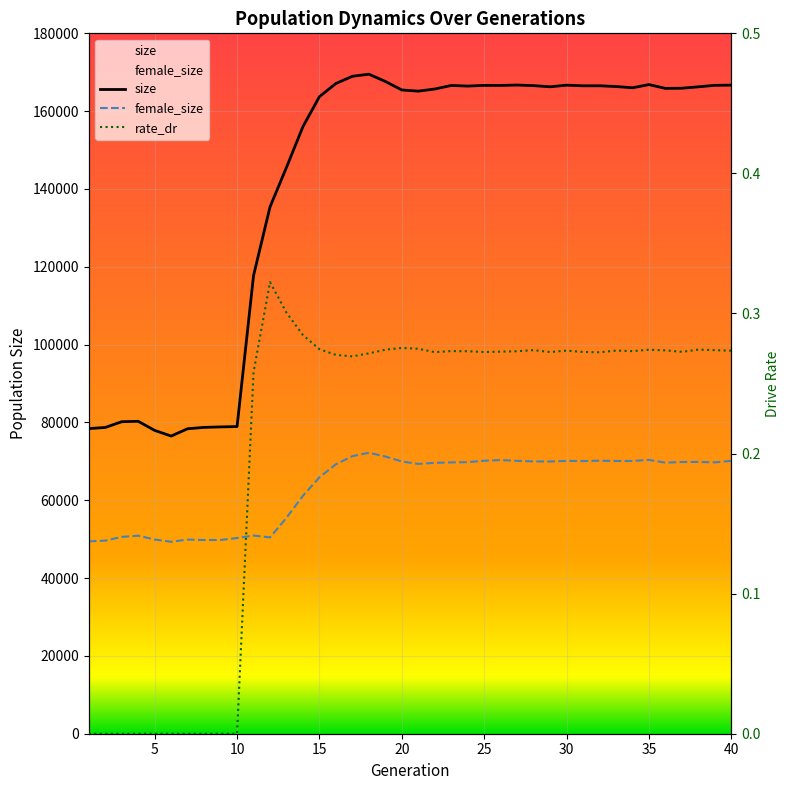

What is the value of the size point at the 37th from the left?

165891.0